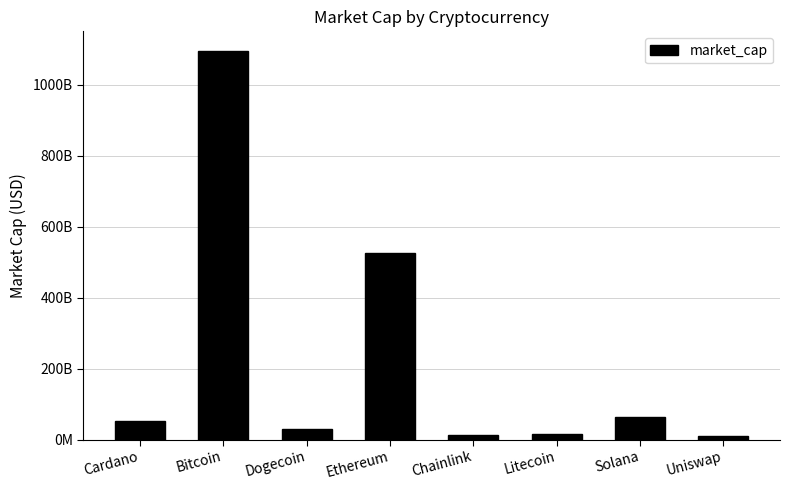

What value does the data have at Chainlink?

12258315378